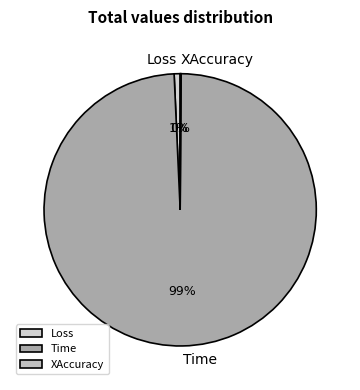

To the nearest percent, what is the combined percentage of Time and Loss?

100%